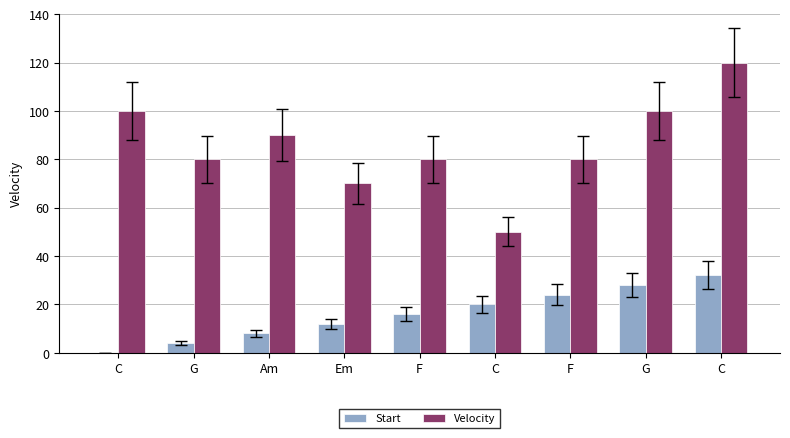

At G, list the series in order from smallest to largest.

Start, Velocity